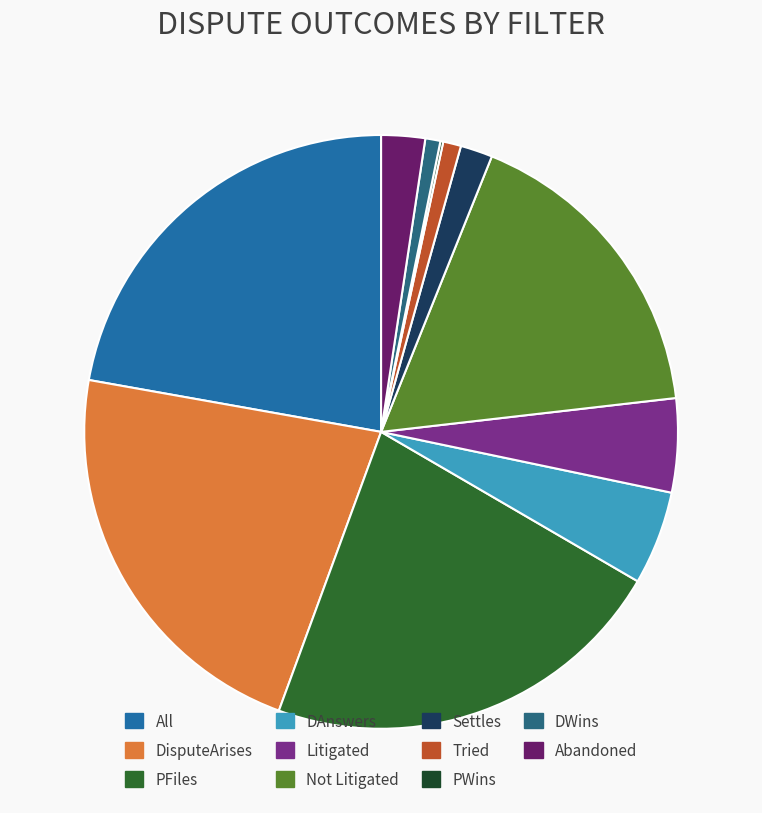

Which has a higher value, All or Tried?

All